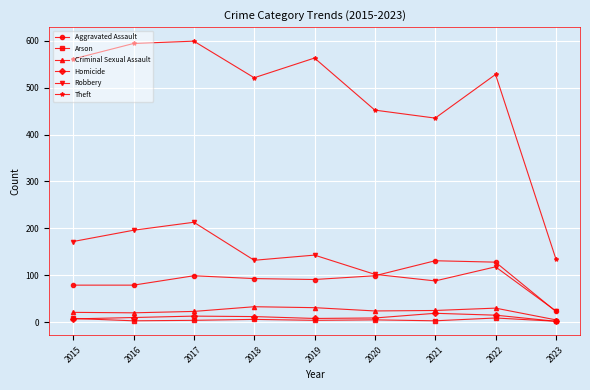

What is the highest value of the Theft series?

599